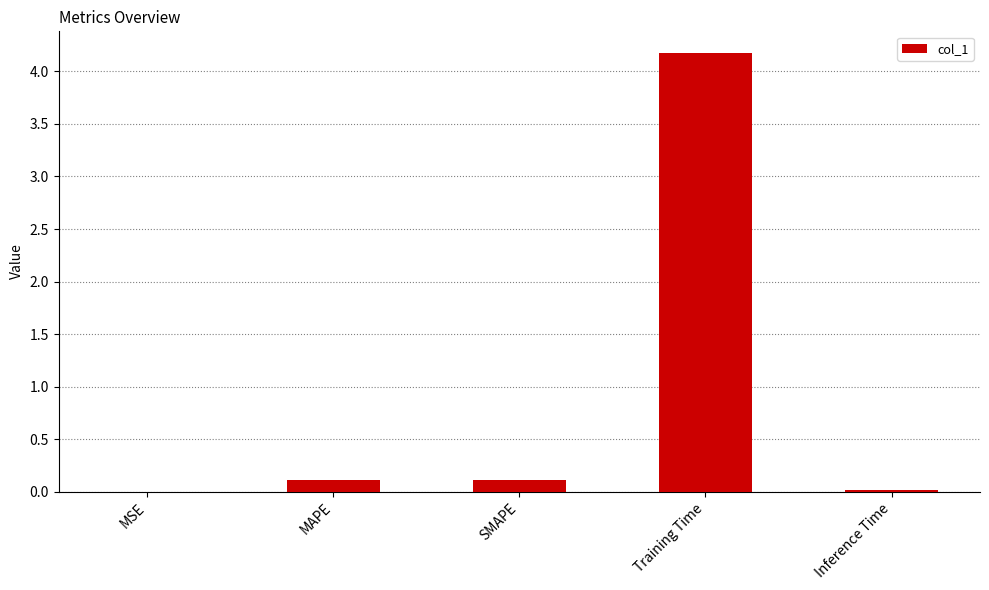

What is the sum of all values?

4.4